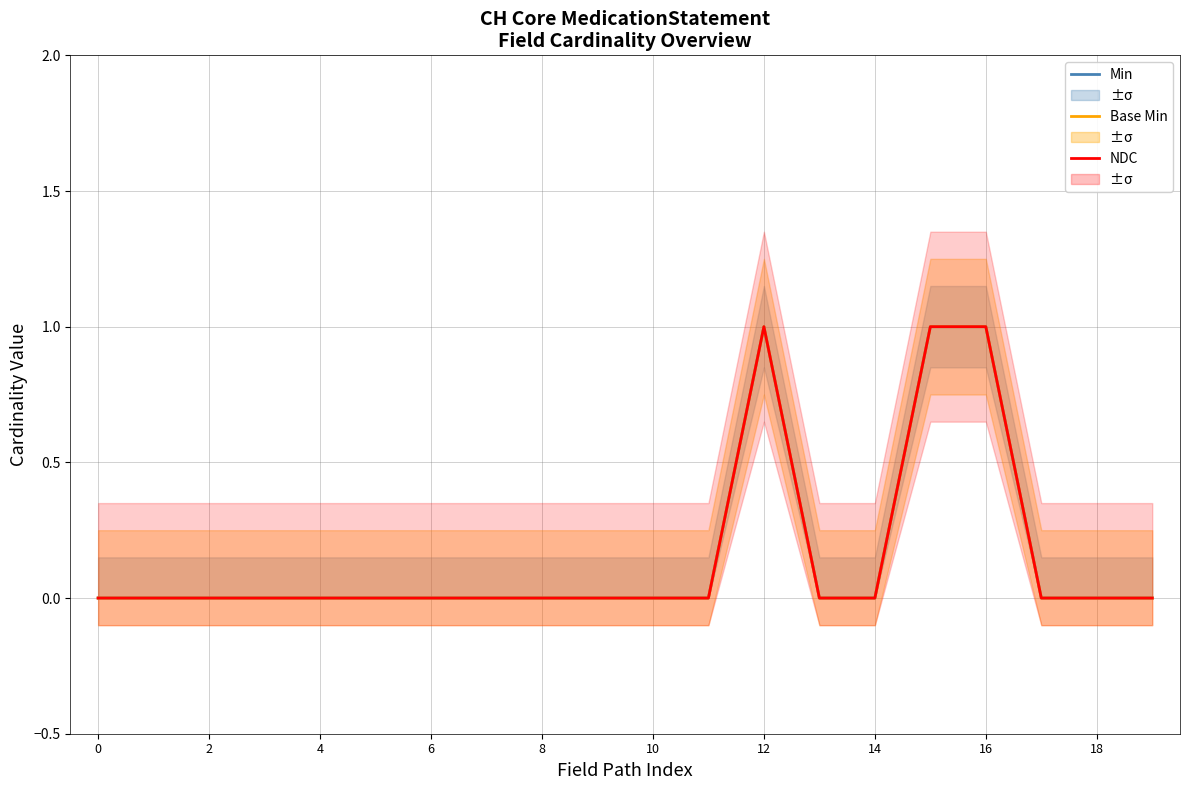

How many Min values are between 0 and 1?

20